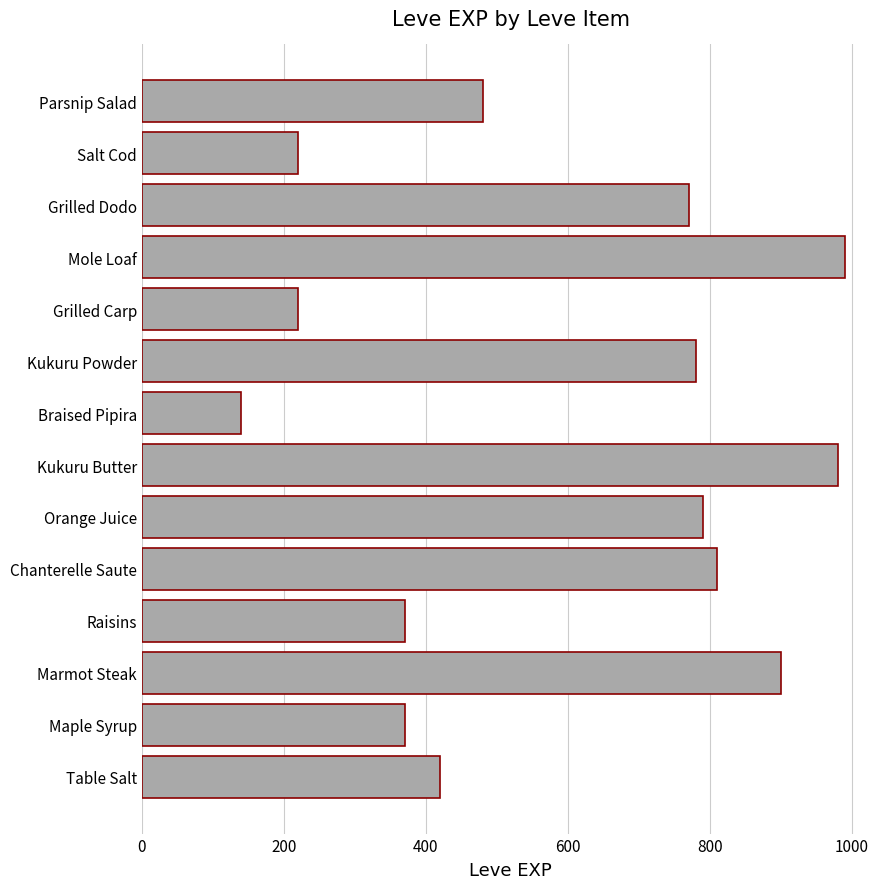

Is it true that the value at Grilled Dodo is 393?

False